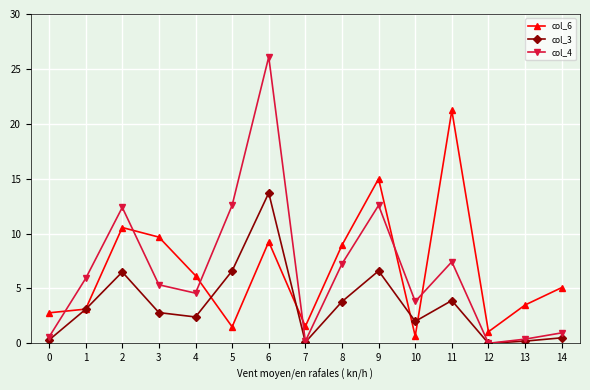

What is the total value across all series at 4?

13.1